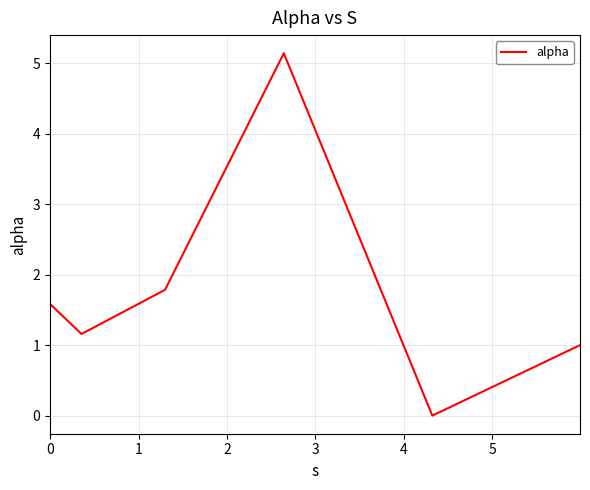

What is the maximum value shown in the chart?

5.1